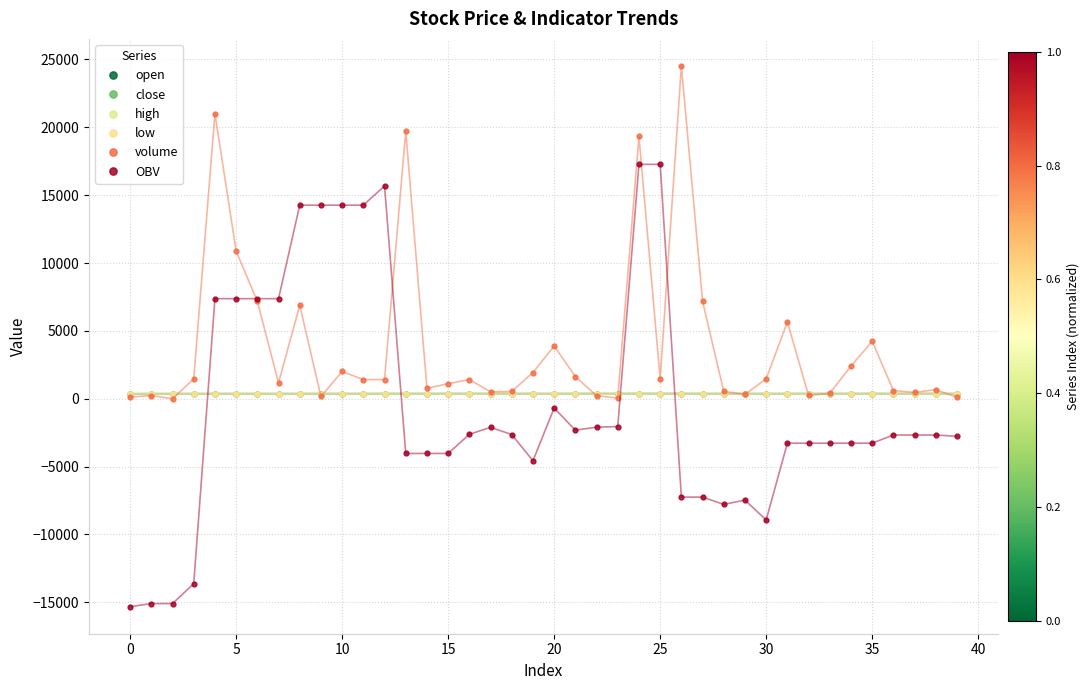

Reading left to right, list all the values displayed in this chart.

open: 365.0	369.0	369.0	370.0	372.0	371.0	371.0	371.0	371.0	372.0	372.0	372.0	372.0	375.0	374.0	374.0	376.0	376.0	375.0	374.0	374.0	374.0	376.0	376.0	377.0	378.0	378.0	374.0	373.0	373.0	372.0	373.0	374.0	374.0	374.0	374.0	375.0	375.0	375.0	374.0
close: 364.0	369.0	369.0	370.0	371.0	371.0	371.0	371.0	372.0	372.0	372.0	372.0	375.0	374.0	374.0	374.0	376.0	377.0	375.0	374.0	375.0	374.0	376.0	377.0	378.0	378.0	374.0	374.0	372.0	373.0	372.0	374.0	374.0	374.0	374.0	374.0	375.0	375.0	375.0	374.0
high: 365.0	369.0	369.0	370.0	372.0	371.0	371.0	371.0	372.0	372.0	372.0	372.0	375.0	375.0	374.0	374.0	376.0	377.0	375.0	374.0	375.0	374.0	376.0	377.0	378.0	378.0	378.0	374.0	373.0	373.0	372.0	374.0	374.0	374.0	374.0	374.0	375.0	375.0	375.0	374.0
low: 364.0	369.0	369.0	370.0	371.0	371.0	371.0	371.0	371.0	372.0	372.0	372.0	372.0	374.0	374.0	374.0	376.0	376.0	375.0	373.0	374.0	374.0	376.0	376.0	377.0	378.0	374.0	374.0	372.0	373.0	372.0	373.0	374.0	374.0	374.0	374.0	374.0	375.0	375.0	374.0
volume: 120.1	230.8	0.0	1459.2	21011.9	10880.7	7178.6	1171.2	6889.9	164.0	2009.3	1405.5	1413.7	19712.5	768.1	1107.0	1411.4	513.3	532.2	1929.9	3884.7	1632.2	221.1	47.0	19324.6	1467.9	24525.3	7173.6	537.4	318.0	1464.3	5659.1	240.1	401.3	2403.7	4234.0	601.2	460.1	666.0	94.5
OBV: -15328.5	-15097.7	-15097.7	-13638.4	7373.5	7373.5	7373.5	7373.5	14263.3	14263.3	14263.3	14263.3	15677.0	-4035.6	-4035.6	-4035.6	-2624.2	-2110.9	-2643.1	-4573.0	-688.3	-2320.5	-2099.4	-2052.4	17272.2	17272.2	-7253.1	-7253.1	-7790.5	-7472.5	-8936.8	-3277.6	-3277.6	-3277.6	-3277.6	-3277.6	-2676.5	-2676.5	-2676.5	-2771.0